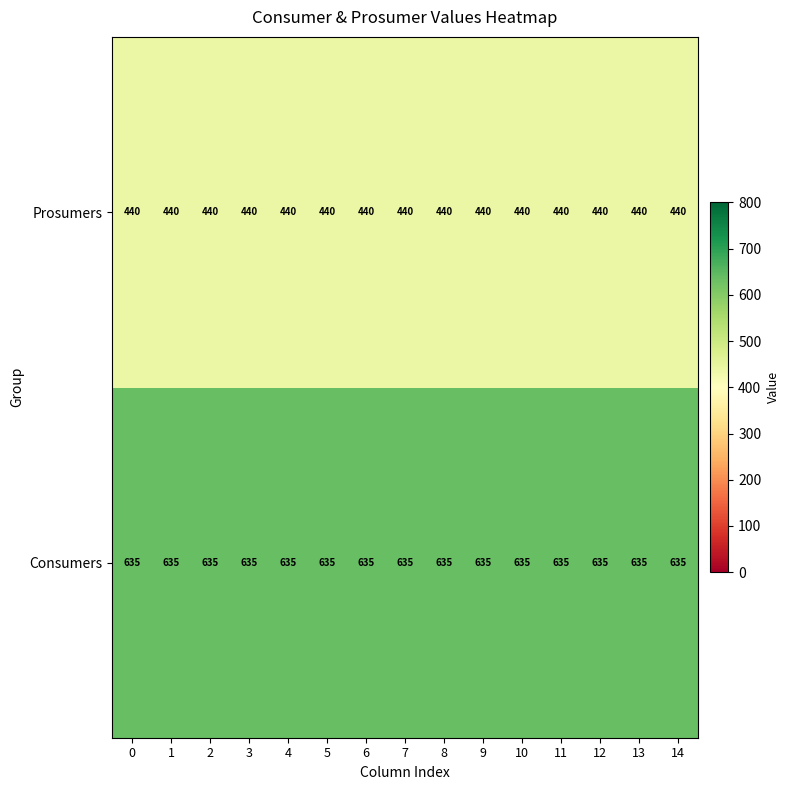

What value does the Consumers series have at 11?

635